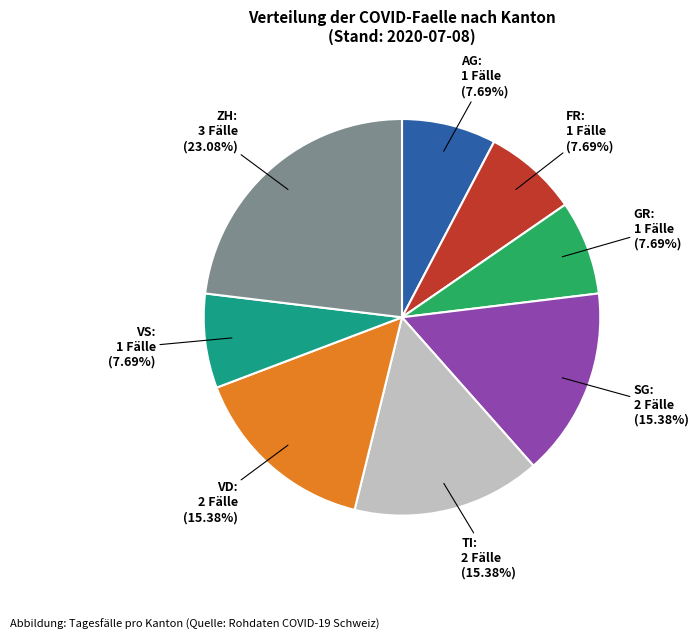

Is there any slice that represents more than half of the pie?

No